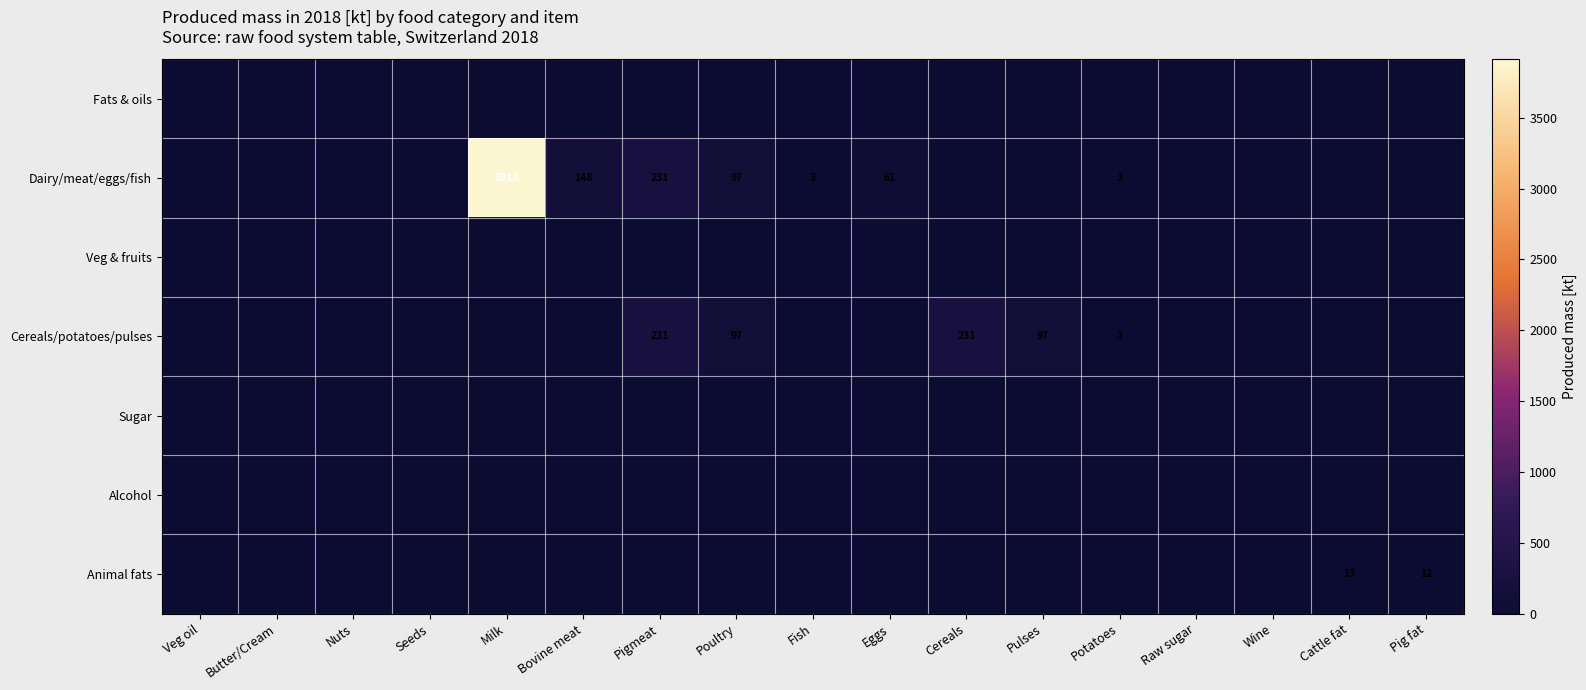

True or false: Dairy/meat/eggs/fish has a value of 97 at Poultry.

True